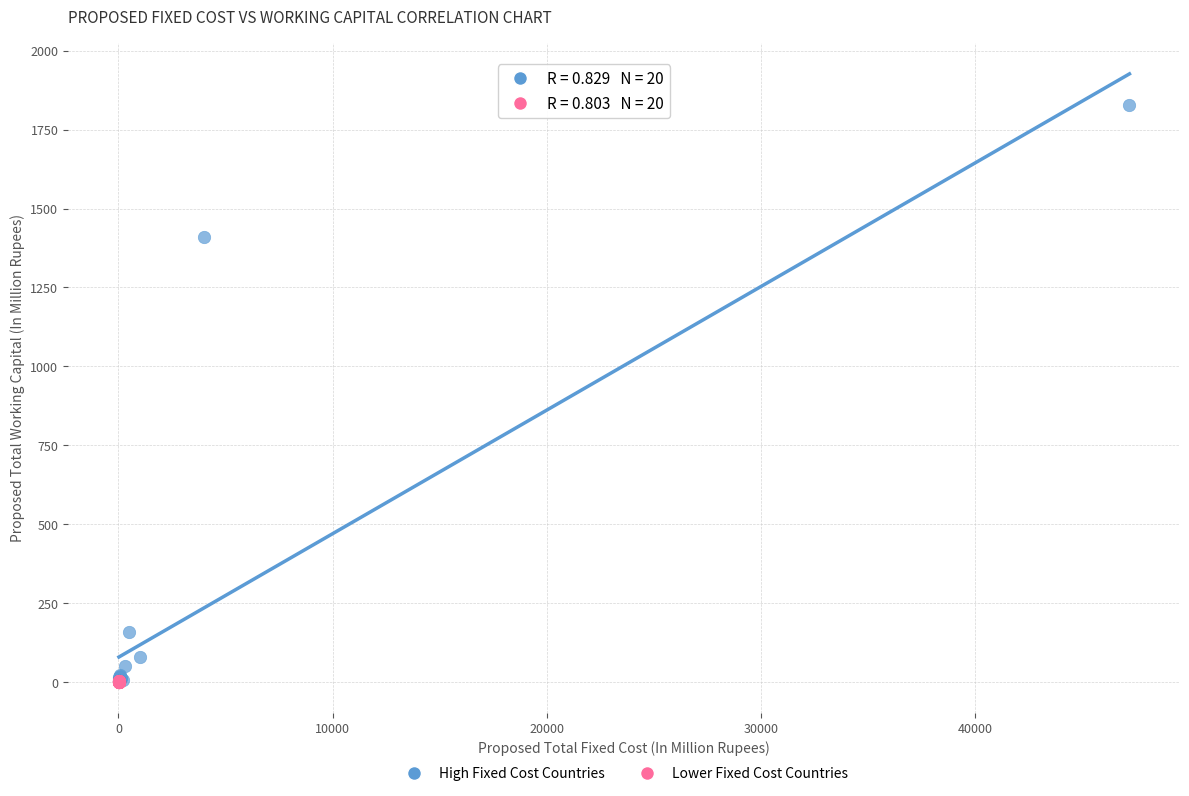

Which series contains the highest Y value?

High Fixed Cost Countries